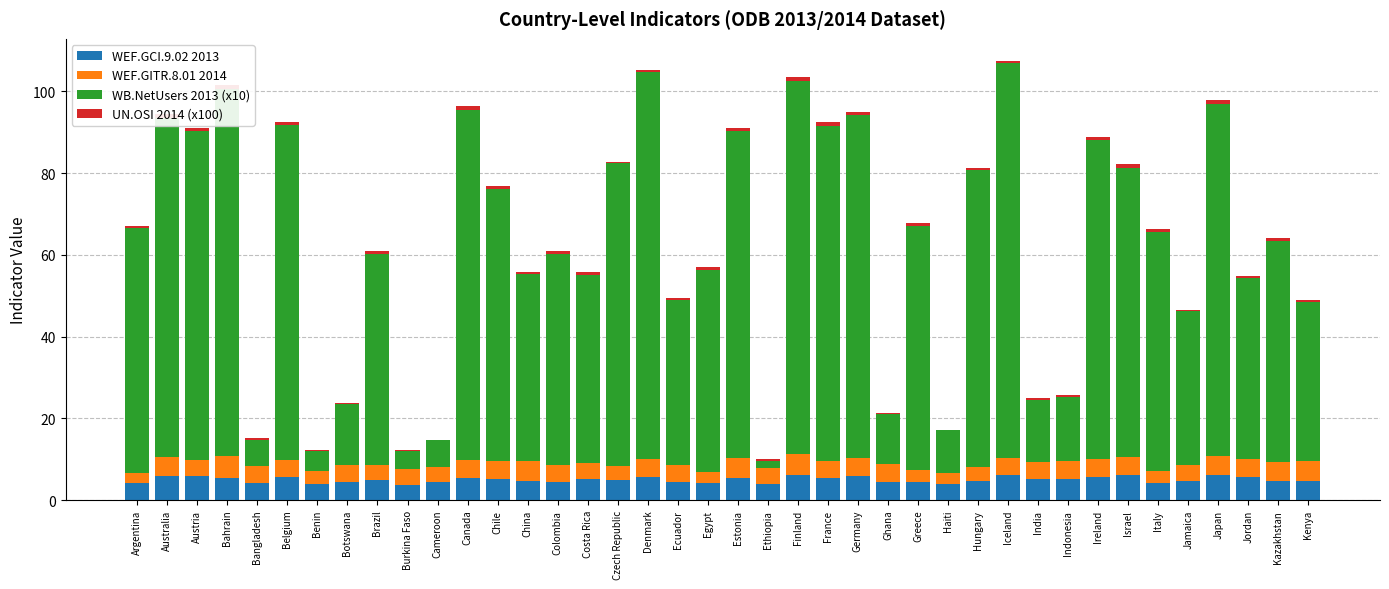

What is the highest value of the WEF.GCI.9.02 2013 series?

6.2